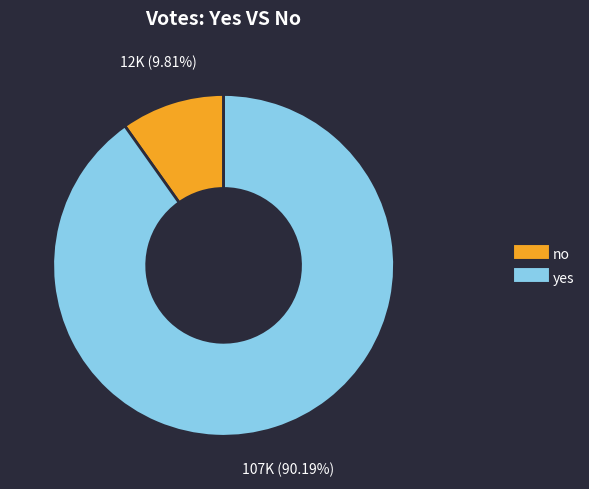

Do yes and no together represent more than half of the pie?

Yes